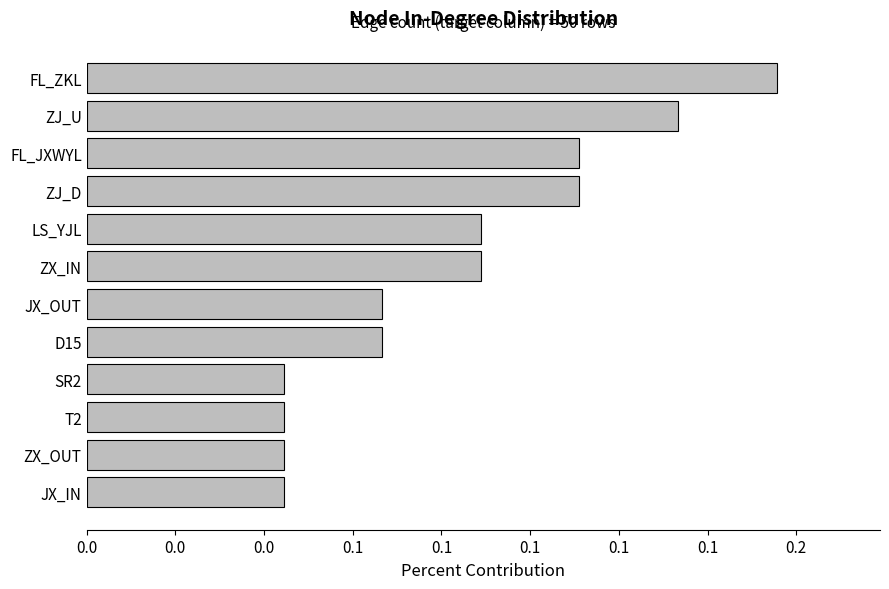

What is the sum of all values?

1.0